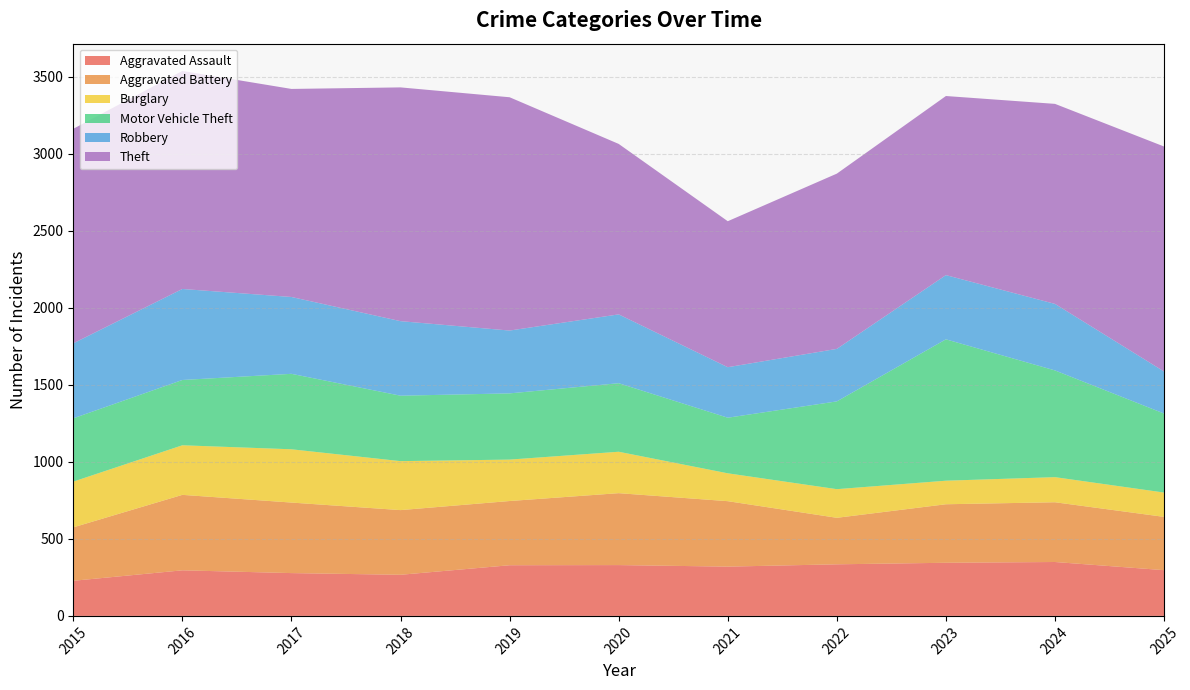

Reading left to right, extract all data points from this chart.

Aggravated Assault: 2015=228	2016=296	2017=278	2018=267	2019=329	2020=330	2021=320	2022=335	2023=345	2024=350	2025=297
Aggravated Battery: 2015=347	2016=490	2017=458	2018=420	2019=417	2020=467	2021=425	2022=302	2023=380	2024=388	2025=346
Burglary: 2015=297	2016=322	2017=346	2018=318	2019=269	2020=269	2021=181	2022=186	2023=153	2024=163	2025=158
Motor Vehicle Theft: 2015=411	2016=424	2017=490	2018=425	2019=430	2020=445	2021=361	2022=570	2023=918	2024=693	2025=513
Robbery: 2015=487	2016=591	2017=499	2018=484	2019=408	2020=447	2021=328	2022=341	2023=417	2024=432	2025=273
Theft: 2015=1393	2016=1416	2017=1351	2018=1518	2019=1515	2020=1107	2021=948	2022=1138	2023=1163	2024=1299	2025=1461